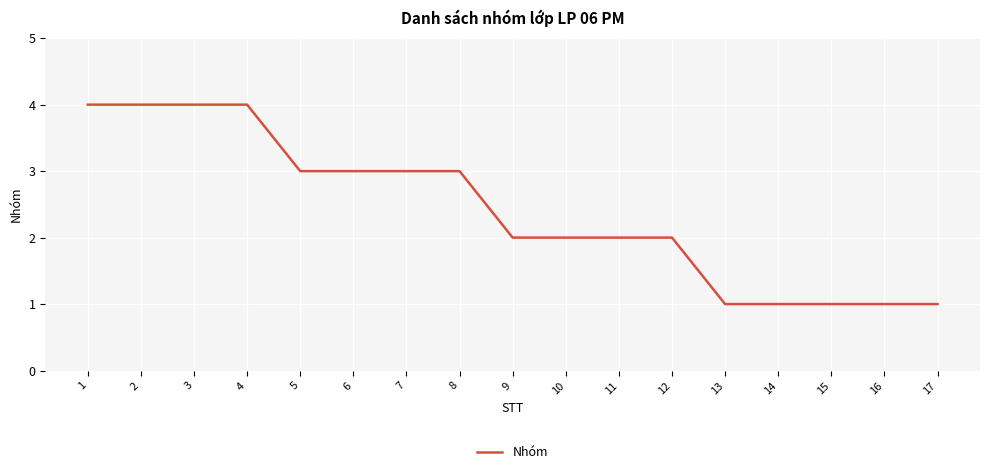

Which has a higher value, 8 or 17?

8